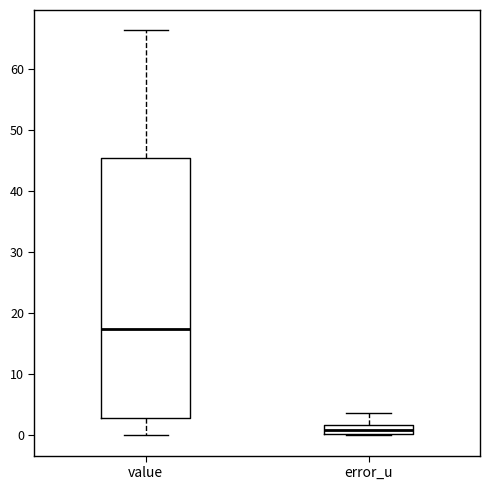

Comparing the boxes themselves (not the whiskers), which one is the tallest?

value